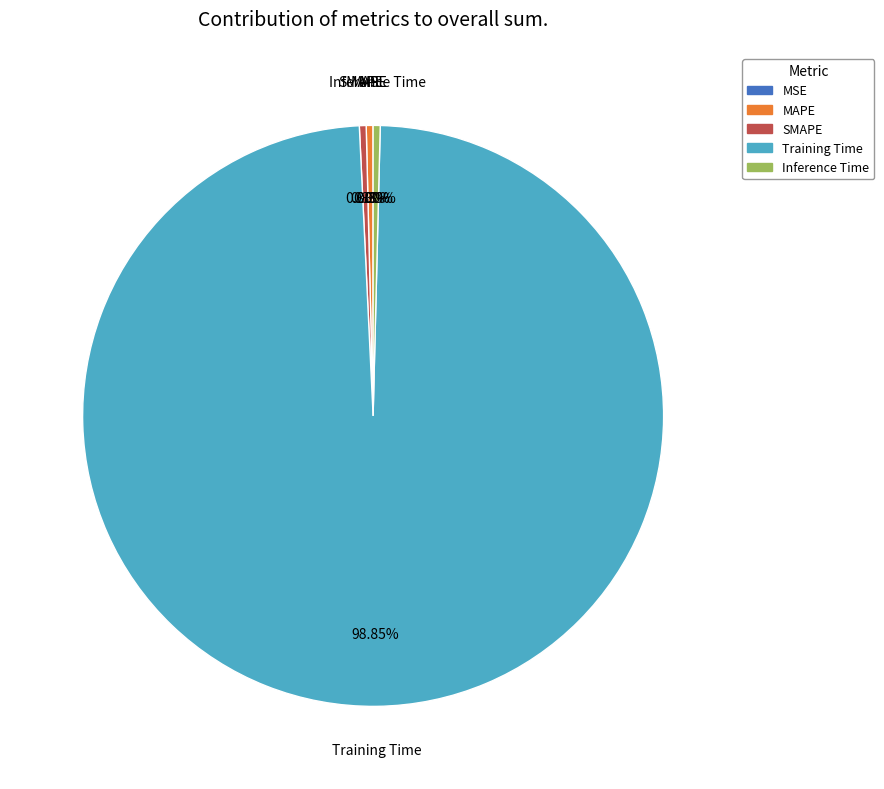

Which has a higher value, Training Time or SMAPE?

Training Time